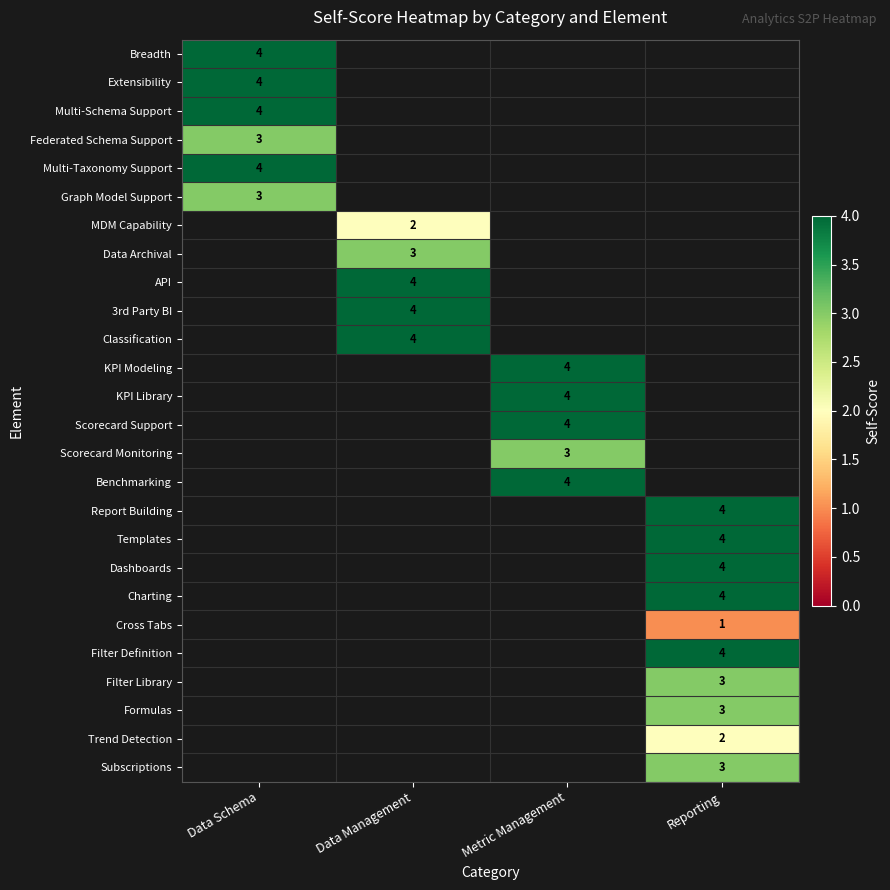

The value of Scorecard Support at Metric Management is 2. True or false?

False